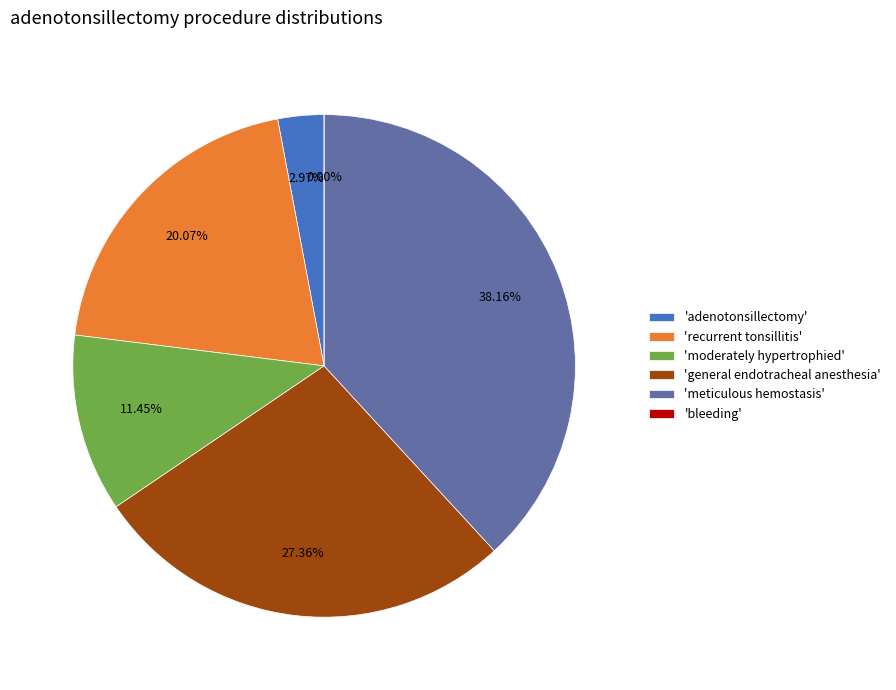

Is there a majority slice in this chart?

No